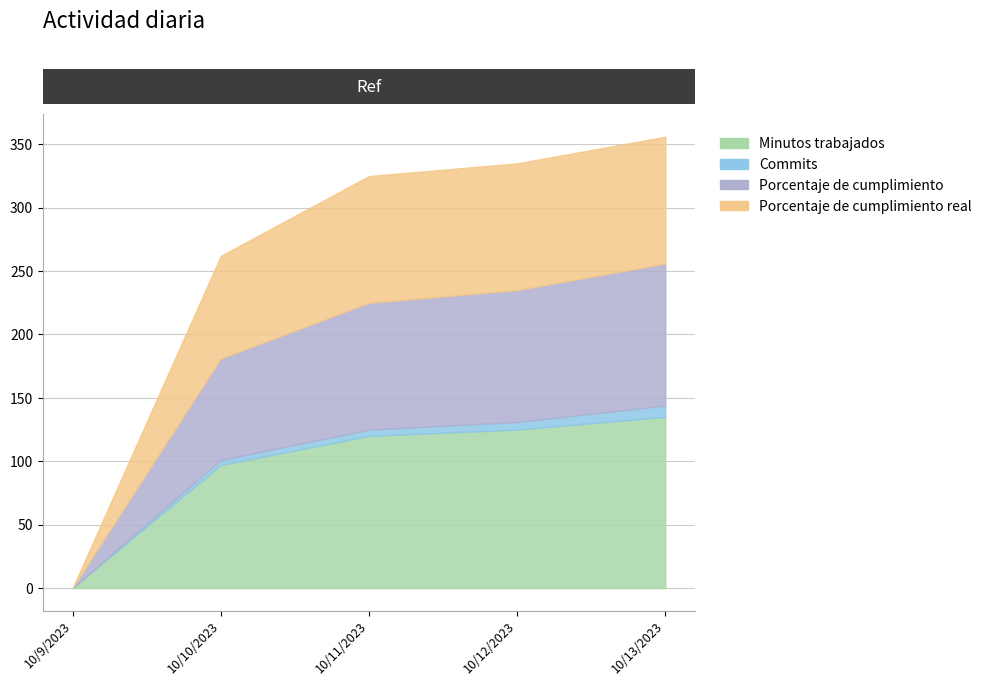

Reading left to right, what are all the values shown in this chart?

Minutos trabajados: 0	97	120	125	135
Commits: 0	4	5	6	9
Porcentaje de cumplimiento: 0	80	100	104	112
Porcentaje de cumplimiento real: 0	81	100	100	100